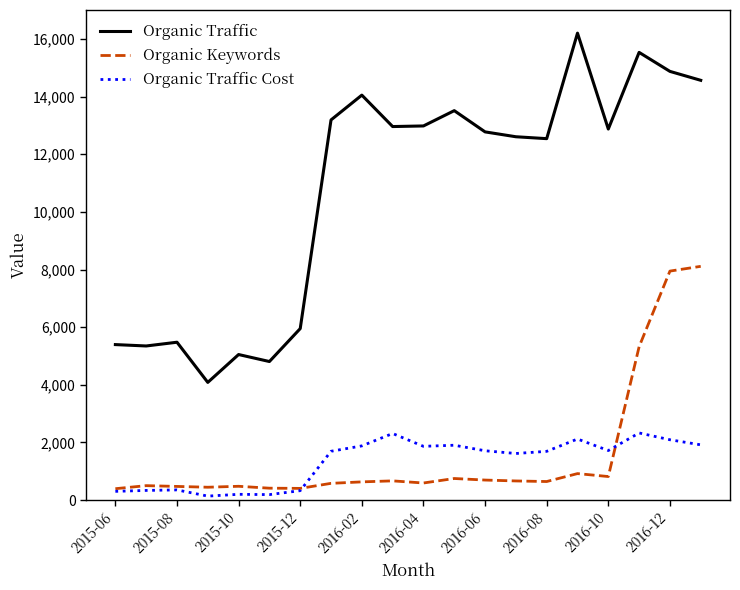

What is the sum of all Organic Traffic Cost values?

26665